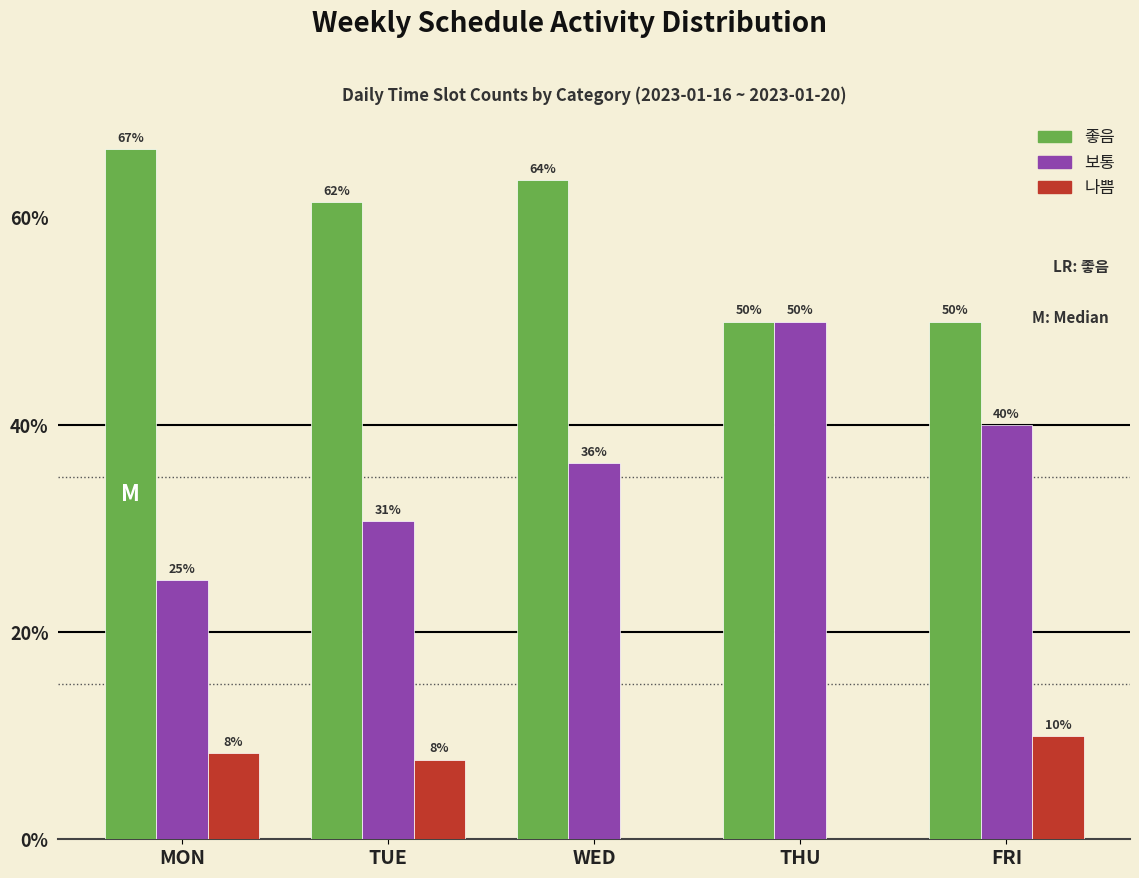

What is the total value across all series at WED?

100.0